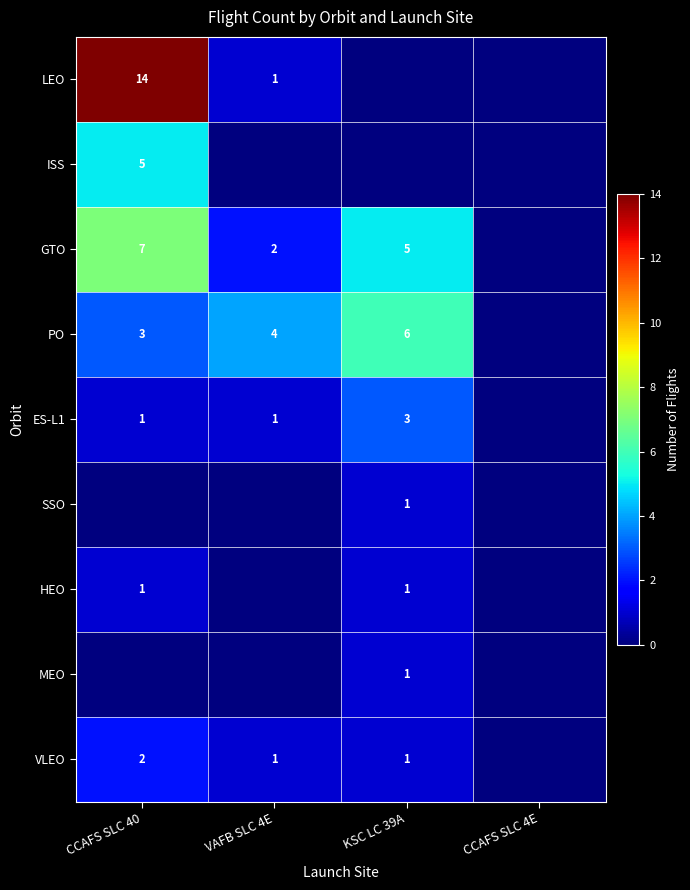

True or false: LEO has a value of 1 at VAFB SLC 4E.

True